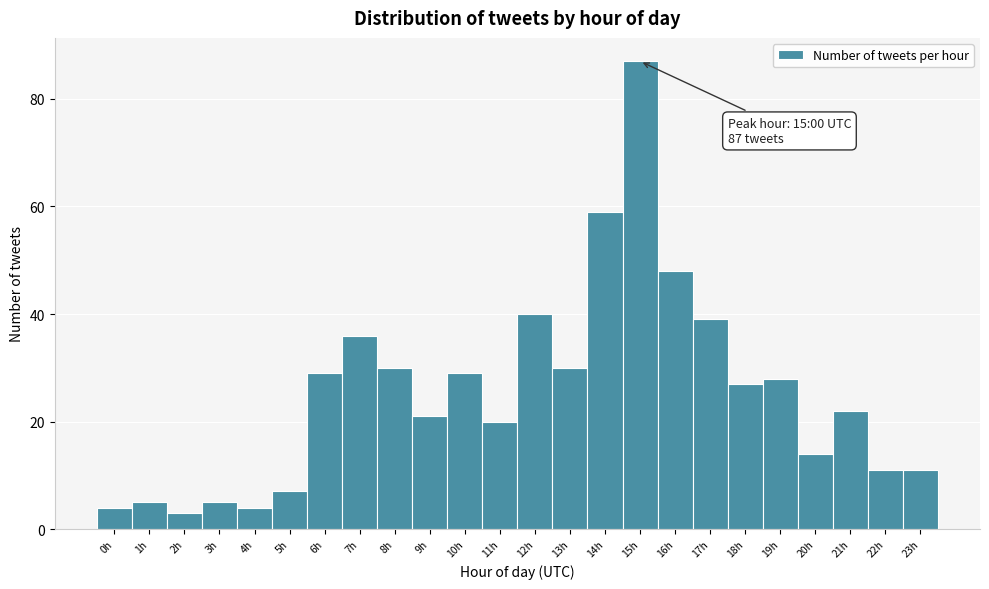

Reading right to left, transcribe all the data shown in this chart.

11	11	22	14	28	27	39	48	87	59	30	40	20	29	21	30	36	29	7	4	5	3	5	4